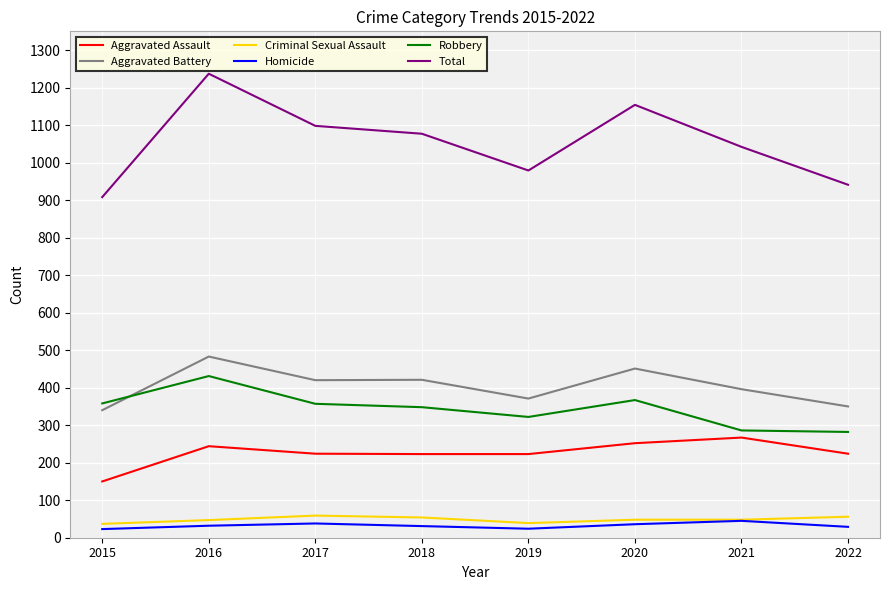

What is the lowest value of the Aggravated Battery series?

340